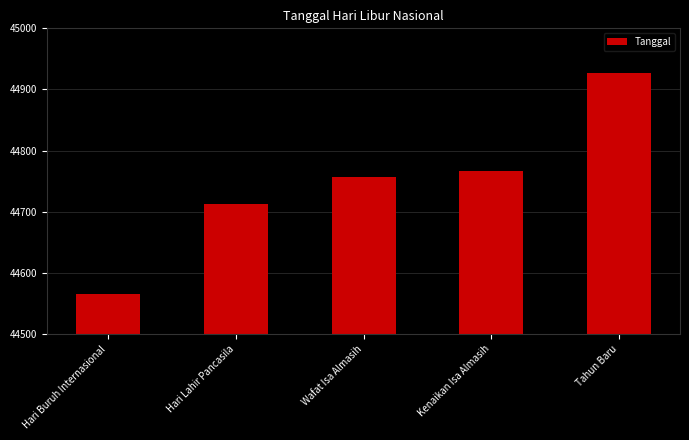

What is the maximum value shown in the chart?

44927